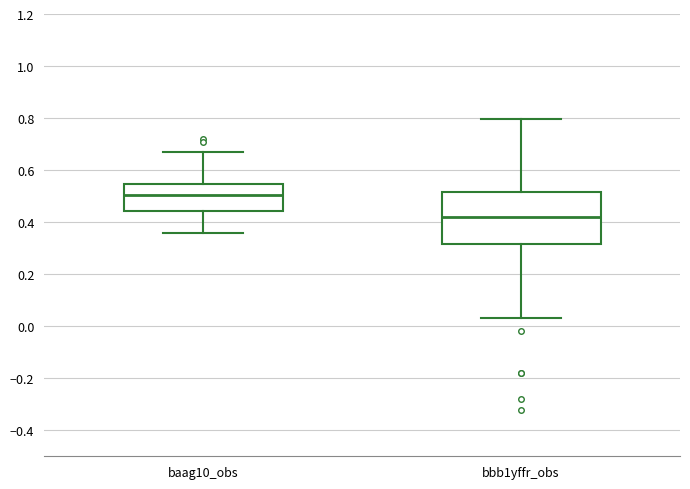

Where does the upper whisker of the box for baag10_obs end on the y-axis? The values are not printed on the chart, so give them approximately, as read against the axis.

0.66